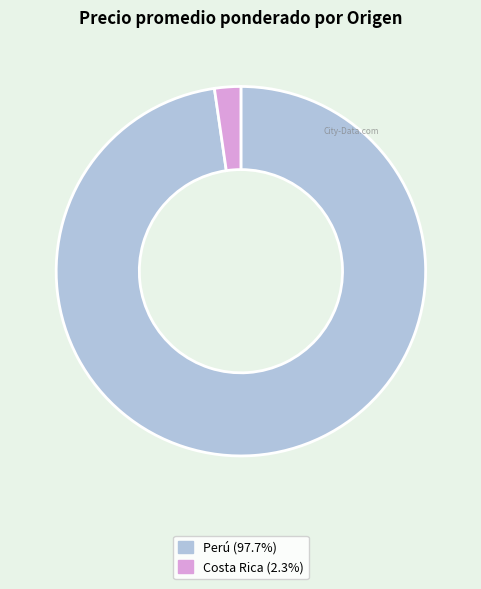

Does any single category account for the majority?

Yes